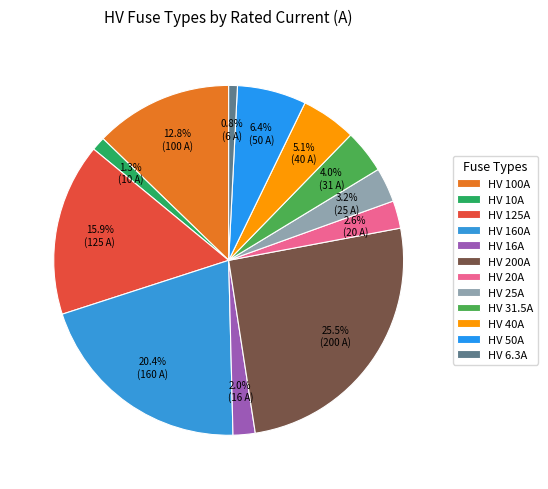

What percentage is the HV 25A slice, to the nearest percent?

3%